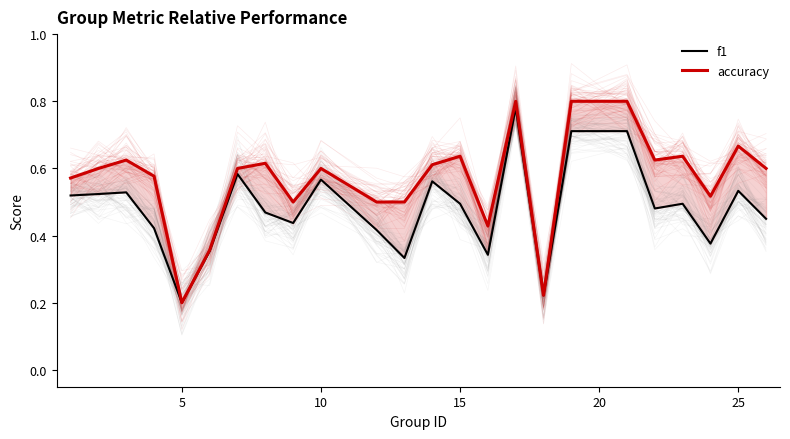

True or false: f1 and accuracy cross at least once.

False